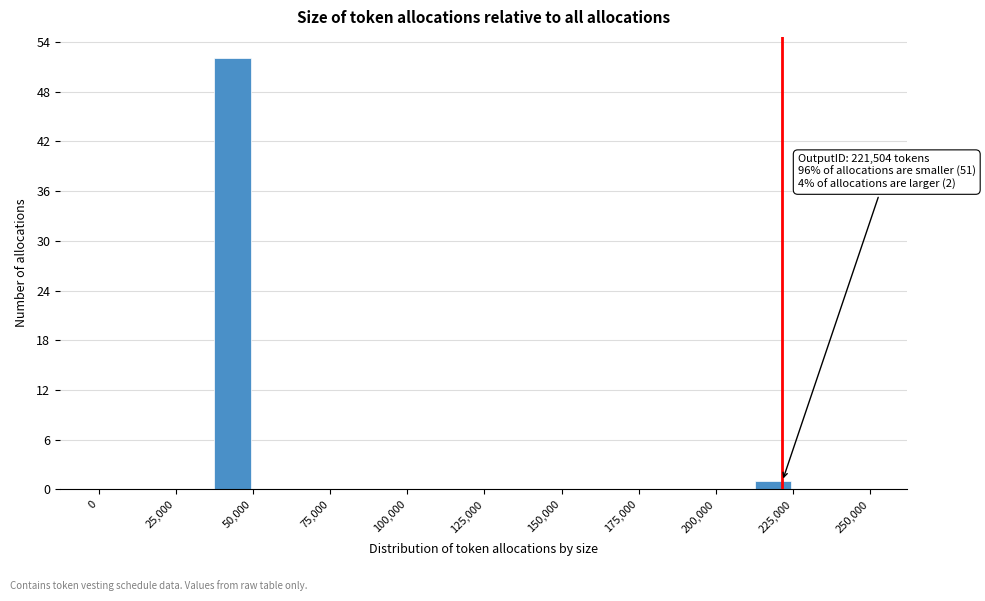

Read against the x-axis, roughly where is the centre of the tallest bar?

45000